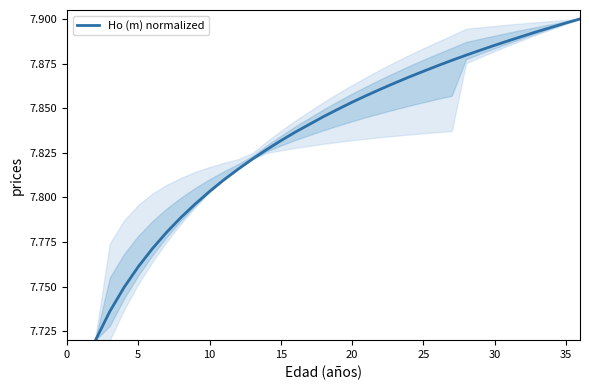

Count the number of data series in this chart.

1